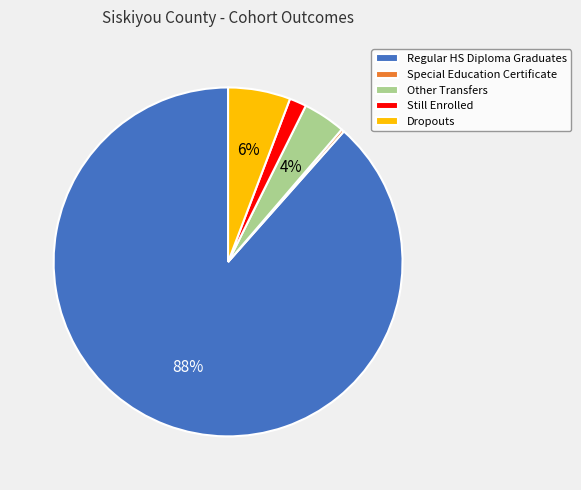

Combined, do Dropouts and Other Transfers account for over 50%?

No